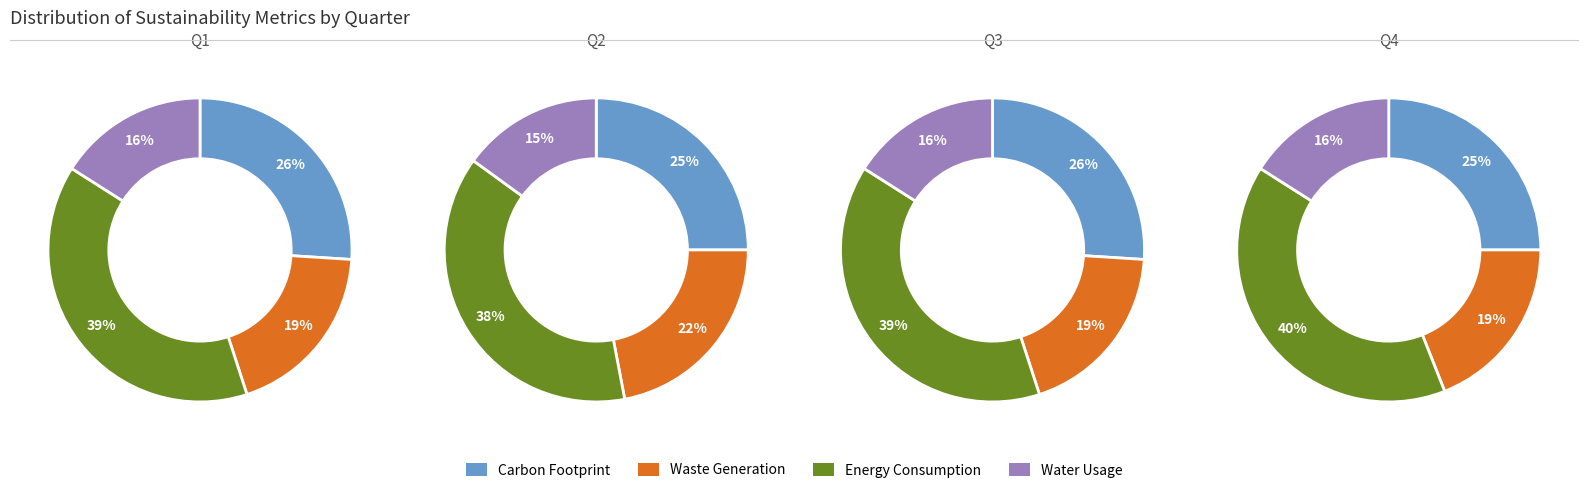

Which has a higher value, 1 or 2?

2